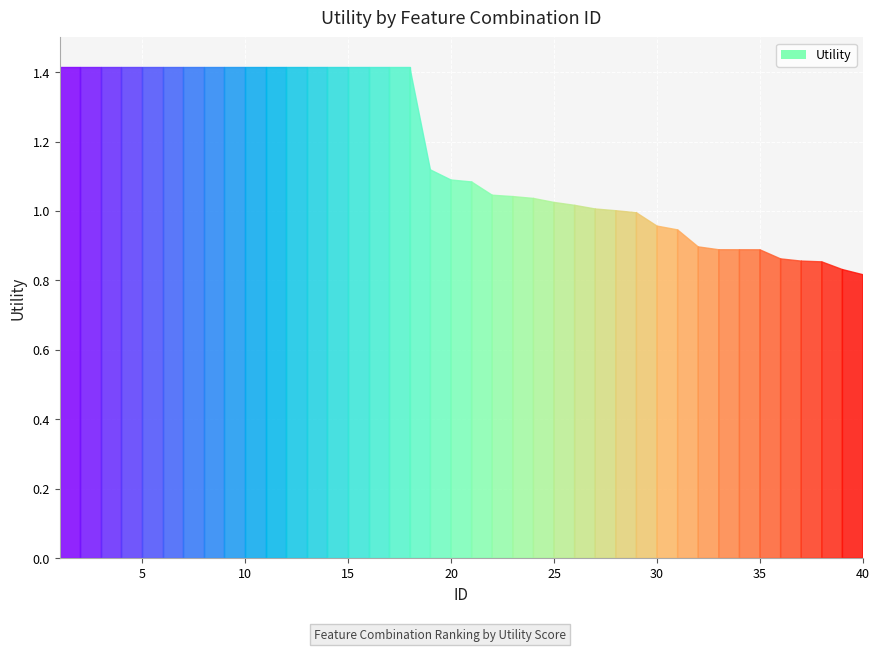

The value at 10 is 2.5. True or false?

False